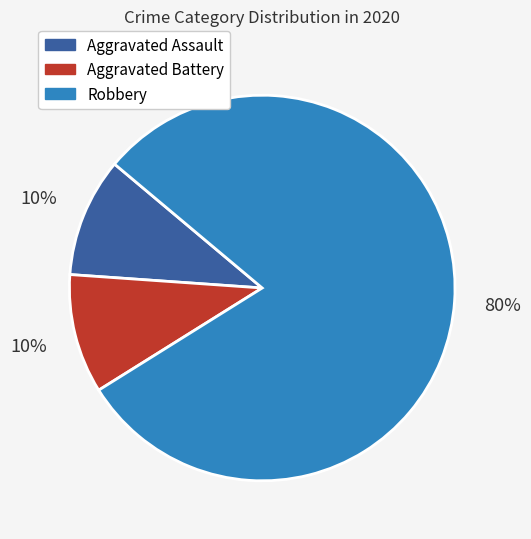

The Robbery slice represents 80% of the pie. True or false?

True